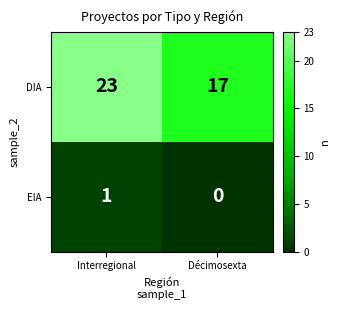

What is the sum of all DIA values?

40